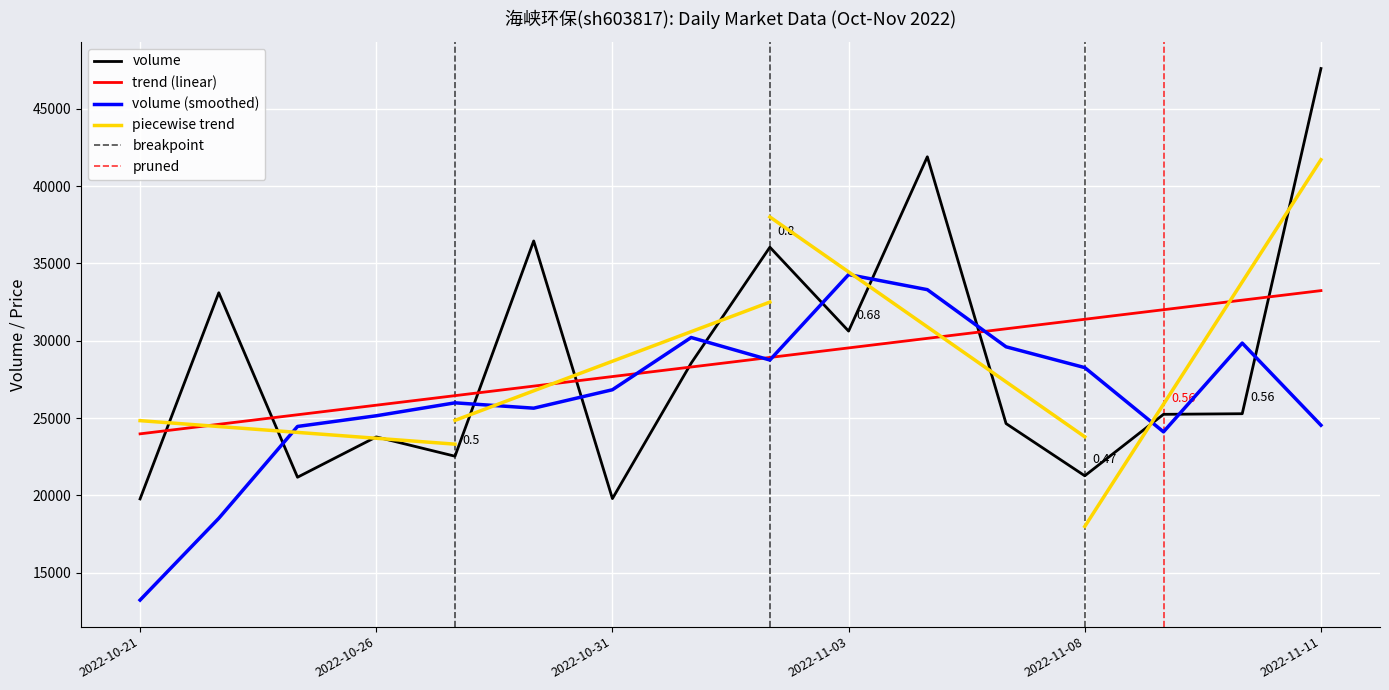

At how many categories does at least one series exceed 14596?

16